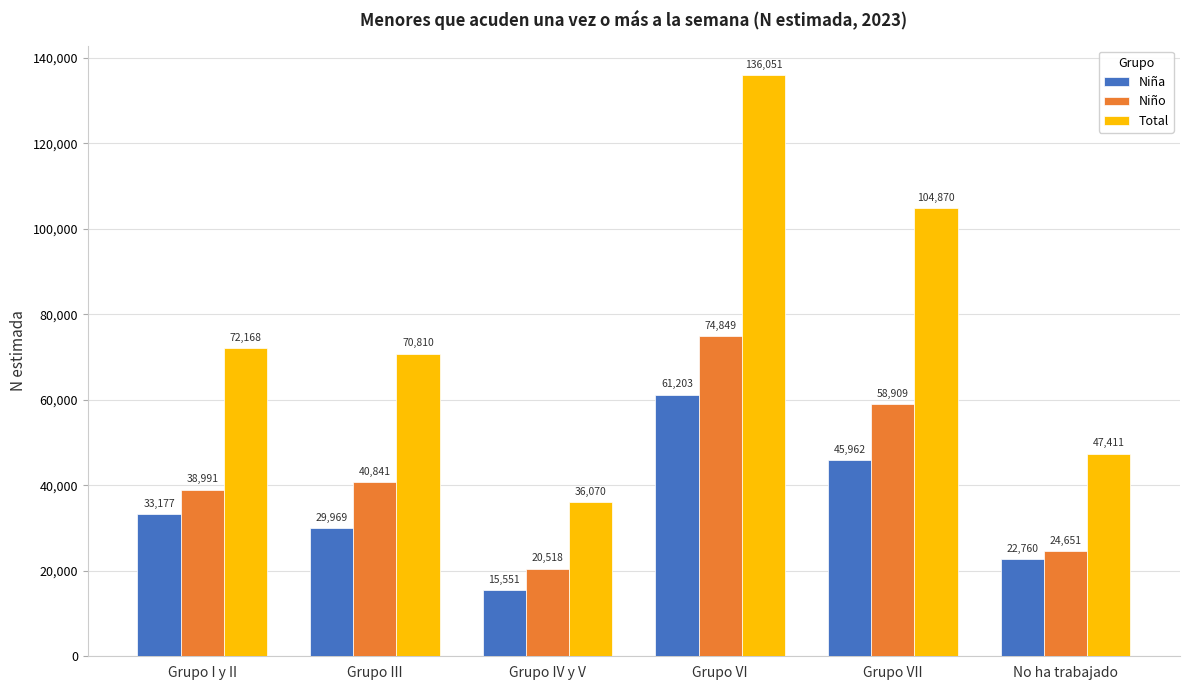

Reading left to right, transcribe all the data shown in this chart.

Niña: Grupo I y II=33177	Grupo III=29969	Grupo IV y V=15551	Grupo VI=61203	Grupo VII=45962	No ha trabajado=22760
Niño: Grupo I y II=38991	Grupo III=40841	Grupo IV y V=20518	Grupo VI=74849	Grupo VII=58909	No ha trabajado=24651
Total: Grupo I y II=72168	Grupo III=70810	Grupo IV y V=36070	Grupo VI=136051	Grupo VII=104870	No ha trabajado=47411